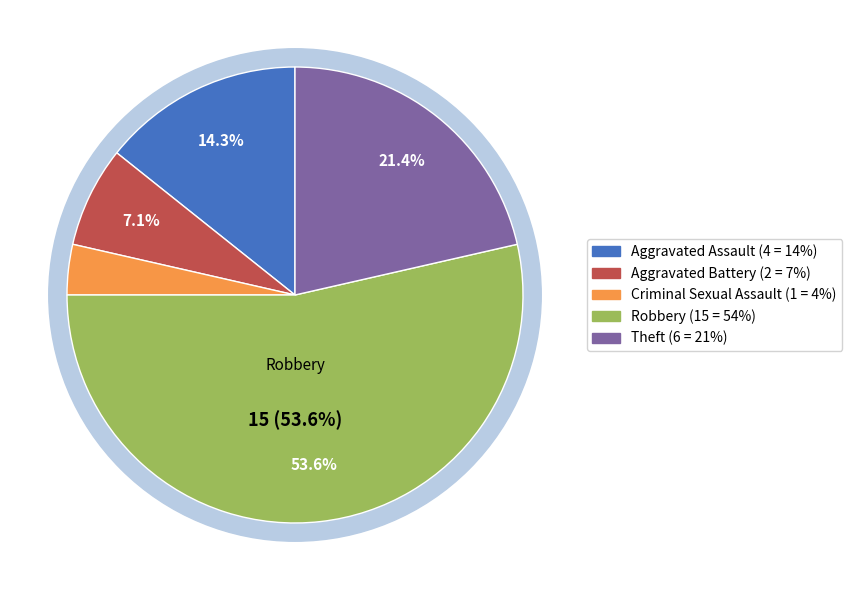

How many slices are in this pie chart?

5